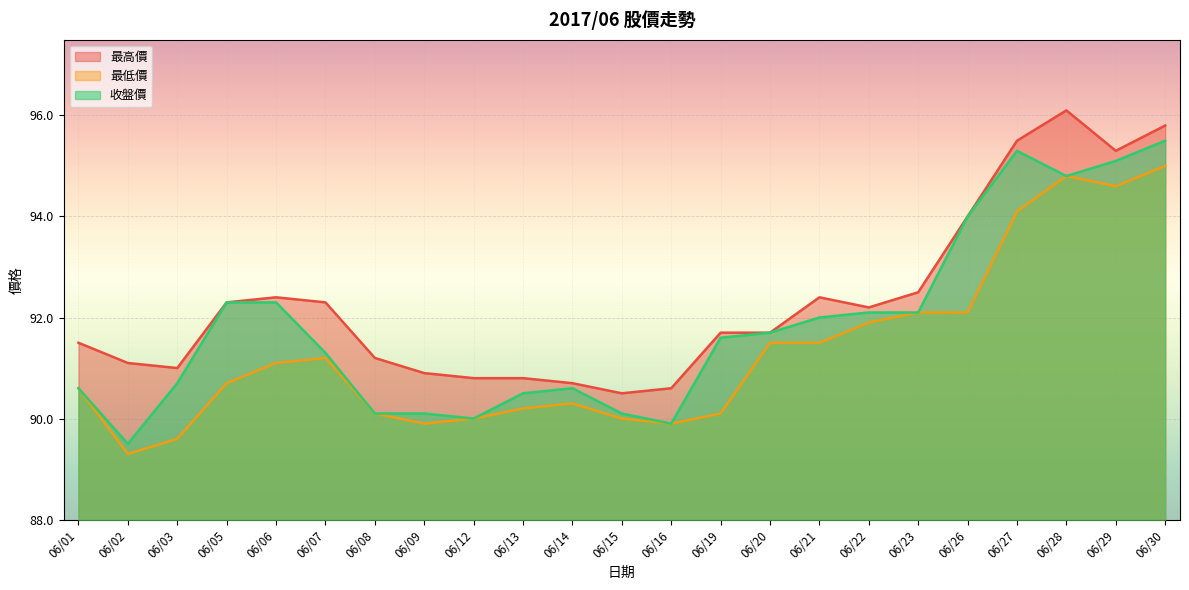

Between 06/14 and 06/19, which is larger?

06/19